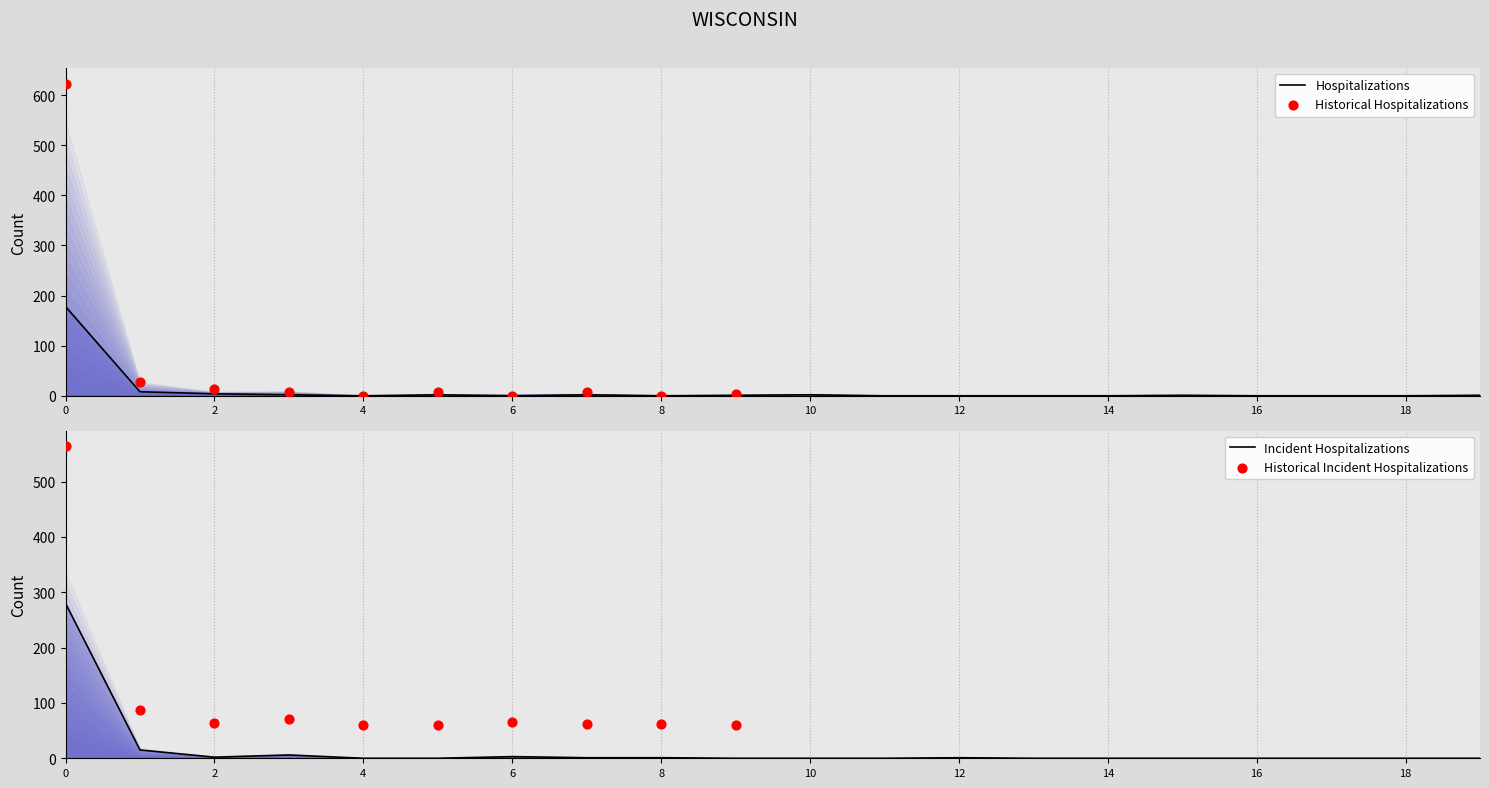

What is the change in value from 7 to 9?

-1